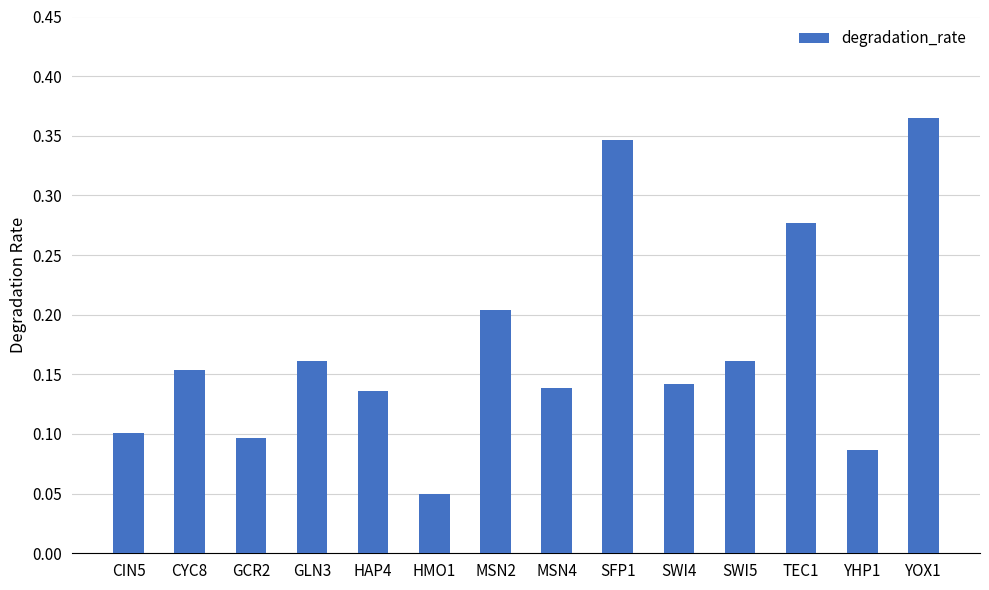

Which has a higher value, YHP1 or CIN5?

CIN5